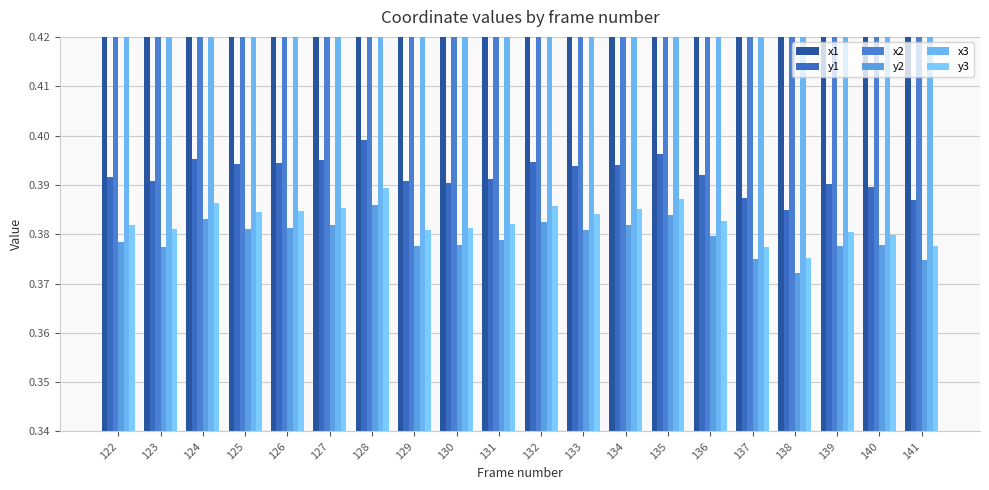

Which has a higher value, 135 or 122?

122